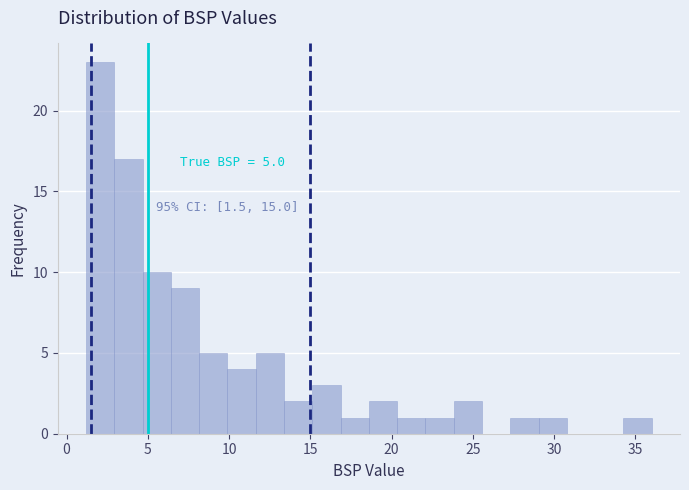

Read against the x-axis, roughly where is the centre of the tallest bar?

2.0